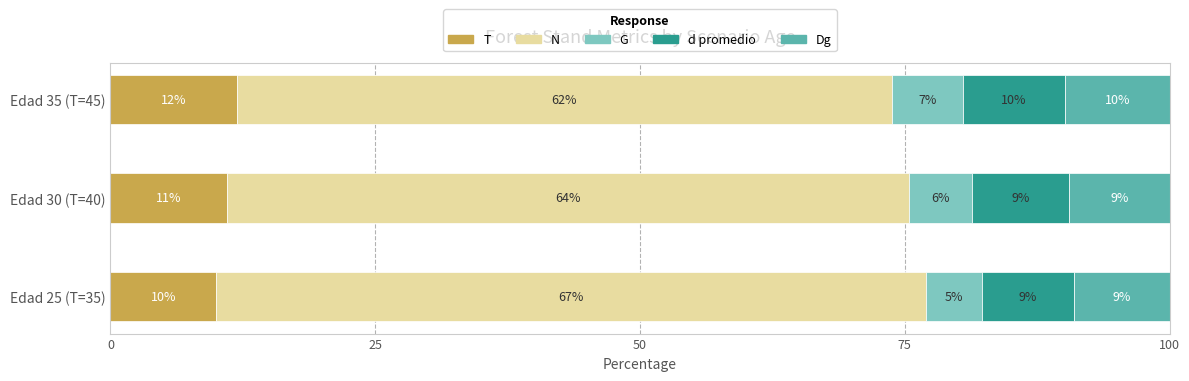

Rank the categories by T value from highest to lowest.

Edad 35 (T=45), Edad 30 (T=40), Edad 25 (T=35)